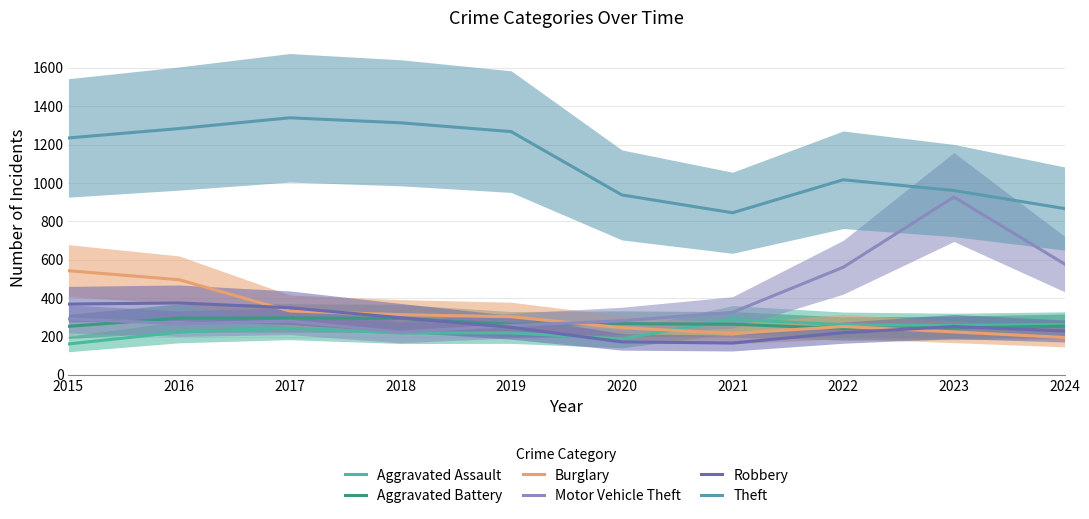

Reading left to right, what are all the values shown in this chart?

Aggravated Assault: 2015=161	2016=223	2017=245	2018=218	2019=219	2020=188	2021=289	2022=262	2023=257	2024=263
Aggravated Battery: 2015=253	2016=296	2017=297	2018=294	2019=264	2020=267	2021=264	2022=242	2023=245	2024=254
Burglary: 2015=543	2016=496	2017=333	2018=314	2019=303	2020=246	2021=216	2022=252	2023=224	2024=195
Motor Vehicle Theft: 2015=292	2016=267	2017=280	2018=223	2019=257	2020=282	2021=326	2022=561	2023=927	2024=578
Robbery: 2015=369	2016=375	2017=350	2018=298	2019=248	2020=172	2021=166	2022=220	2023=252	2024=229
Theft: 2015=1235	2016=1284	2017=1340	2018=1314	2019=1268	2020=938	2021=845	2022=1017	2023=961	2024=867